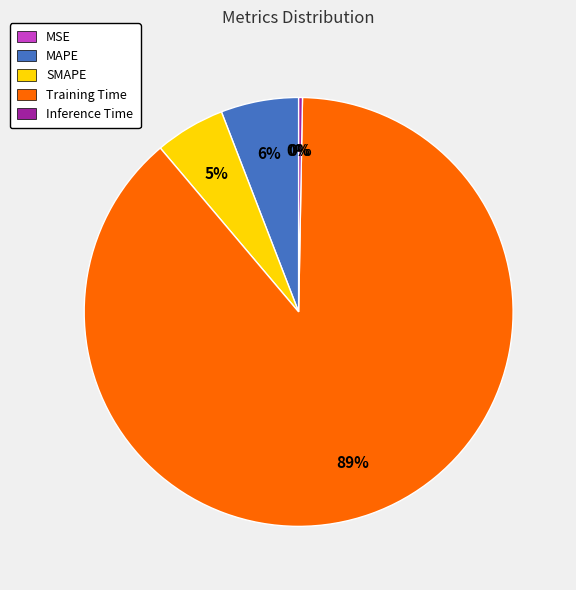

Is it true that MAPE is 6% of the pie?

True